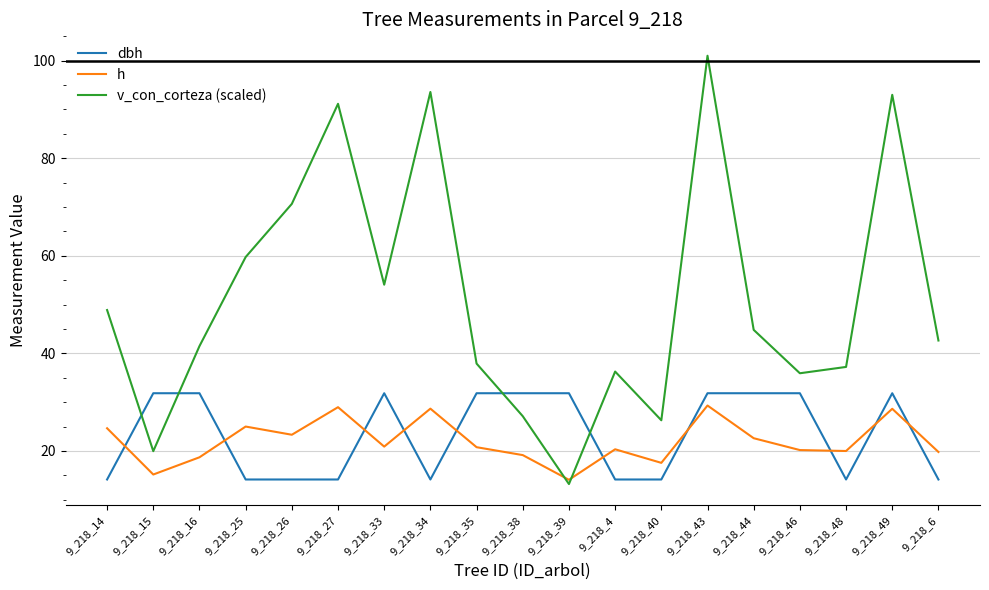

The value of h at 9_218_35 is 20.8. True or false?

True